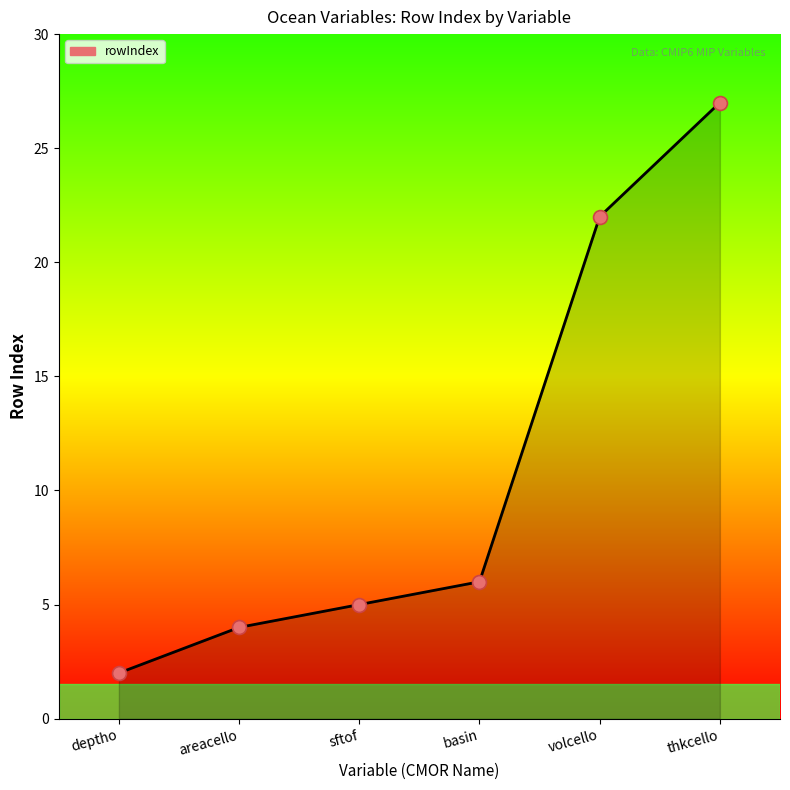

Which has a higher value, volcello or sftof?

volcello